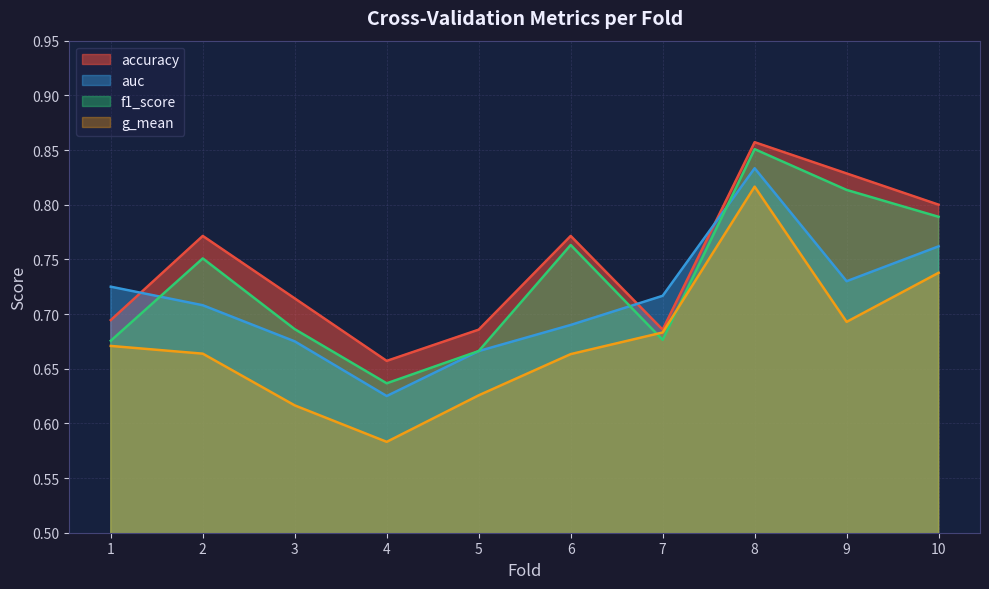

What is the difference between the highest and lowest values at 10?

0.1